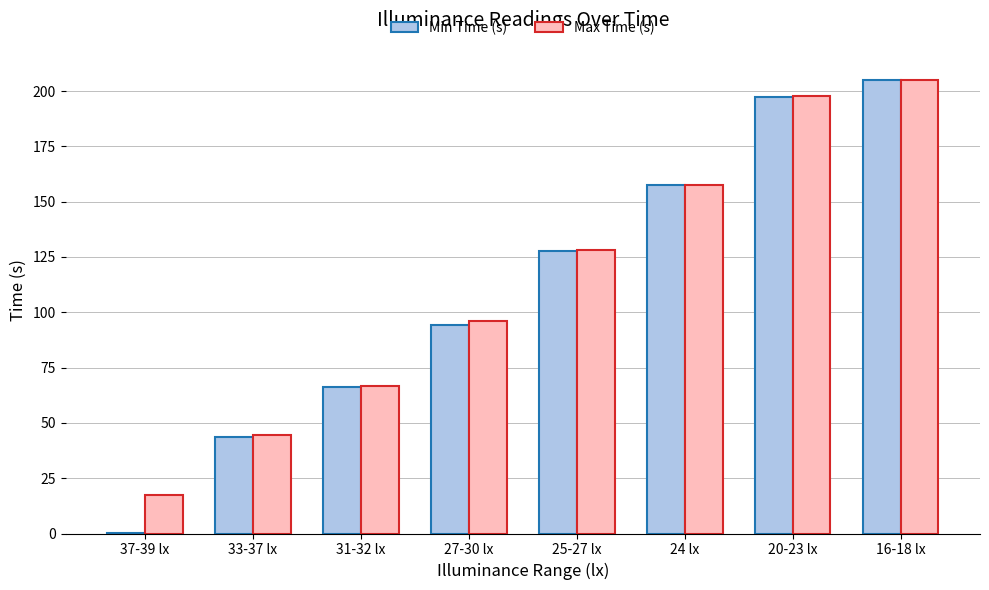

Read the Min Time (s) value at 20-23 lx.

197.2